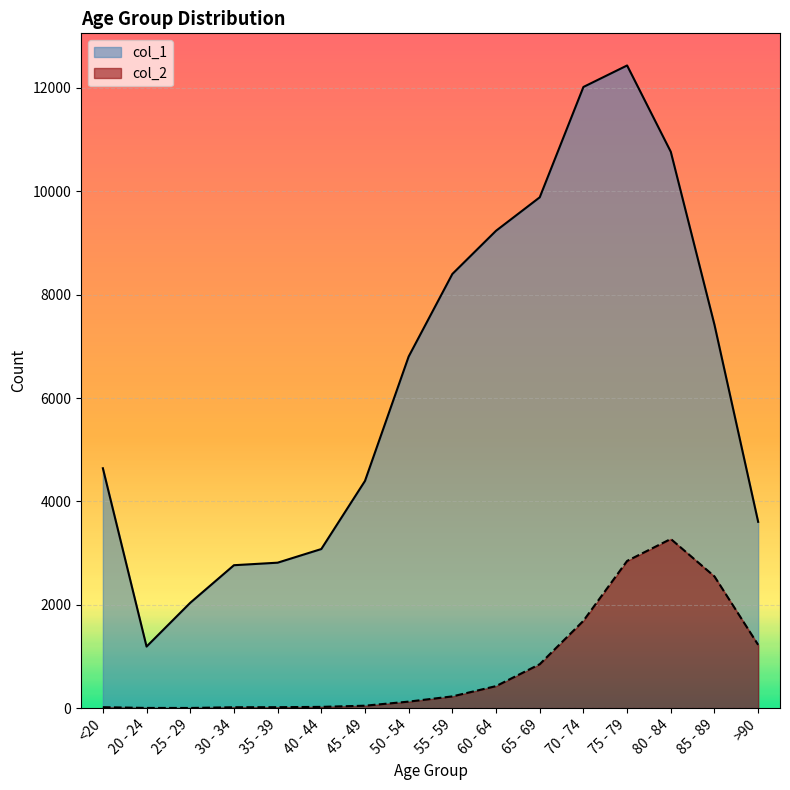

Where is the first local maximum for col_1?

75 - 79